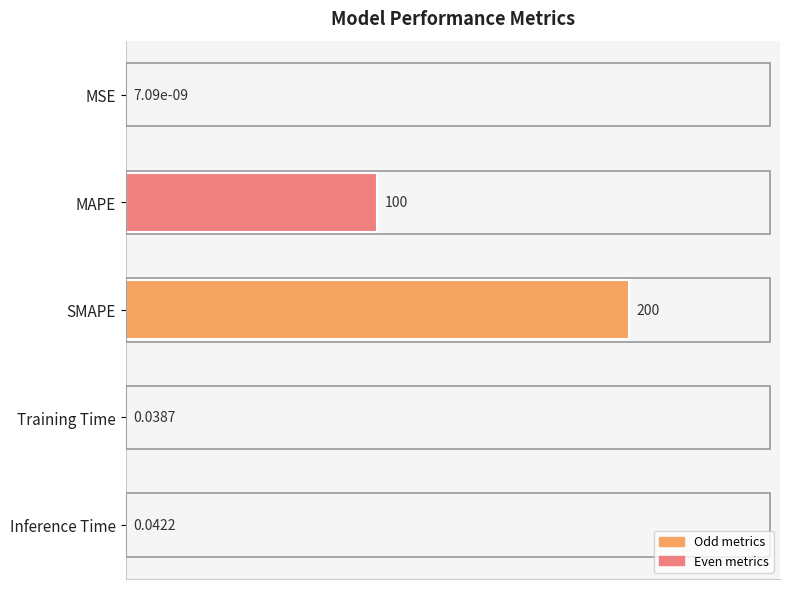

What is the sum of the values at MSE and SMAPE?

100.0